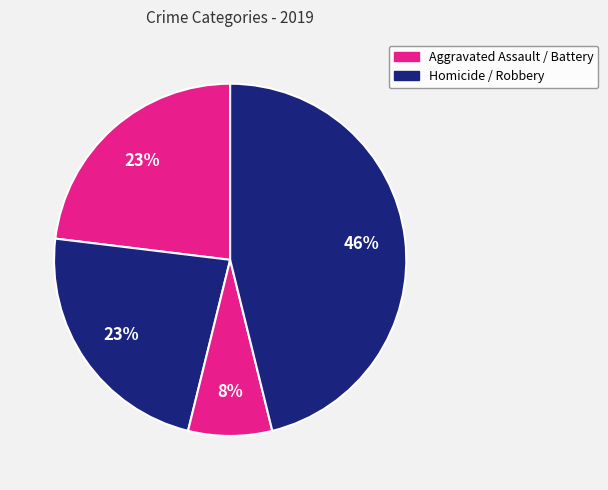

Count the number of slices in the pie.

4